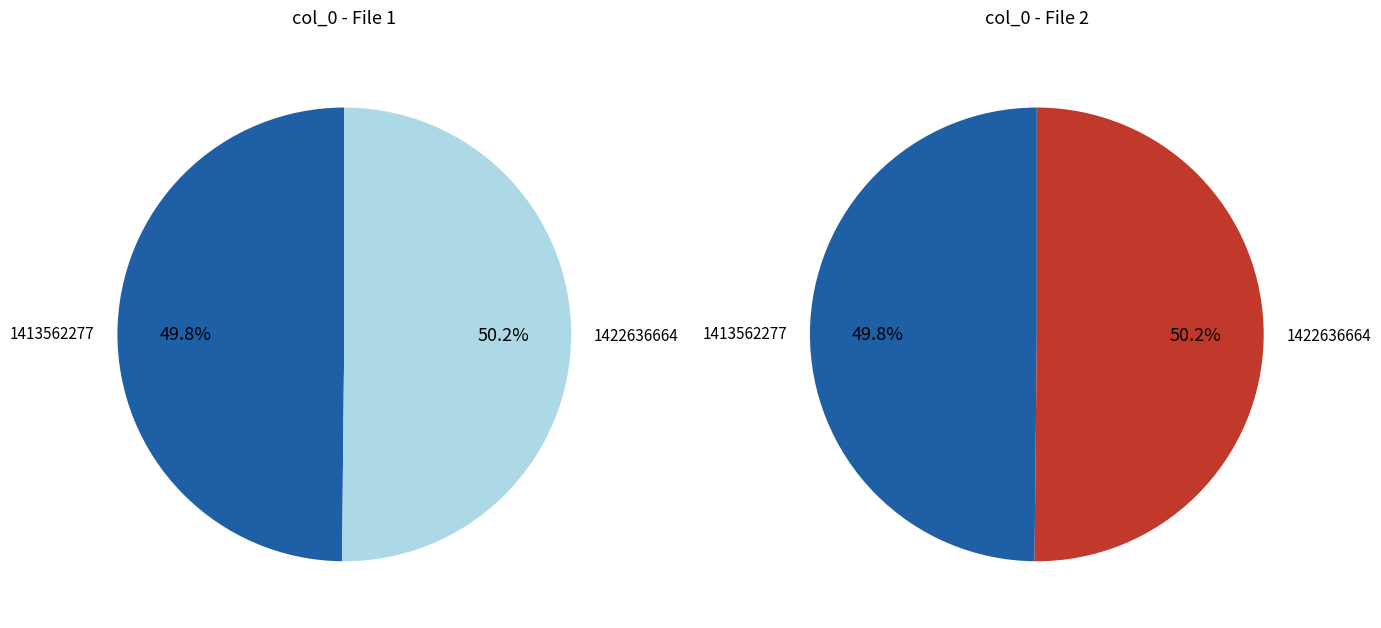

To the nearest percent, what portion does 1413562277 represent?

50%